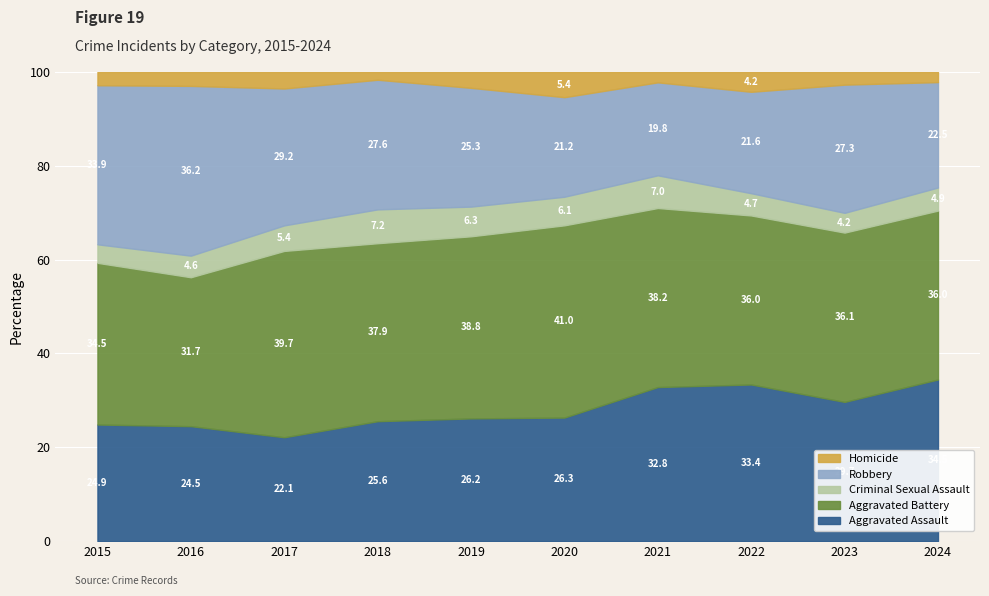

What is the total value across all series at 2019?

100.0